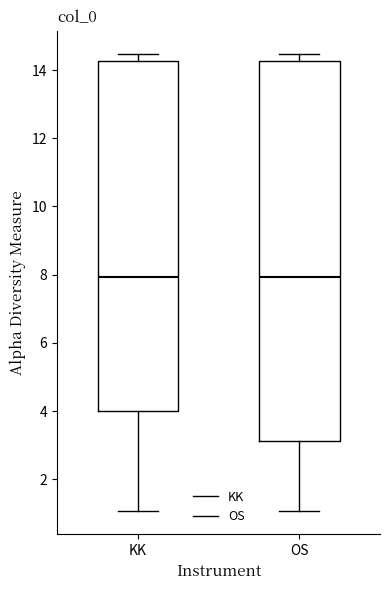

Reading left to right, read every box against the y-axis: the position of its median line, the range the box covers, and the ends of its whiskers. The values are not printed on the chart, so give them approximately, as read against the axis.

KK: median 8.0, box 4.0 to 14.2, whiskers 1.0 to 14.4
OS: median 8.0, box 3.2 to 14.2, whiskers 1.0 to 14.4